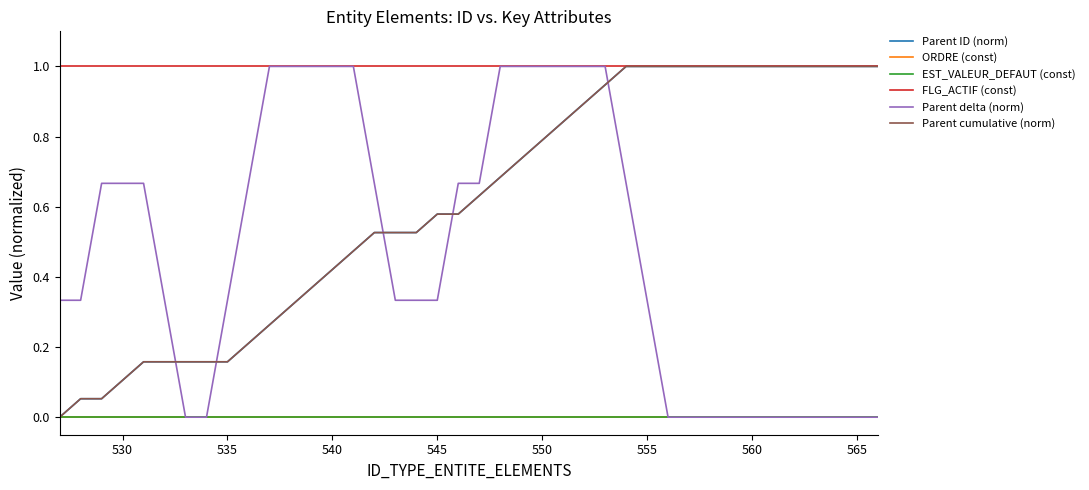

Is this an area chart (filled region under the line)?

No